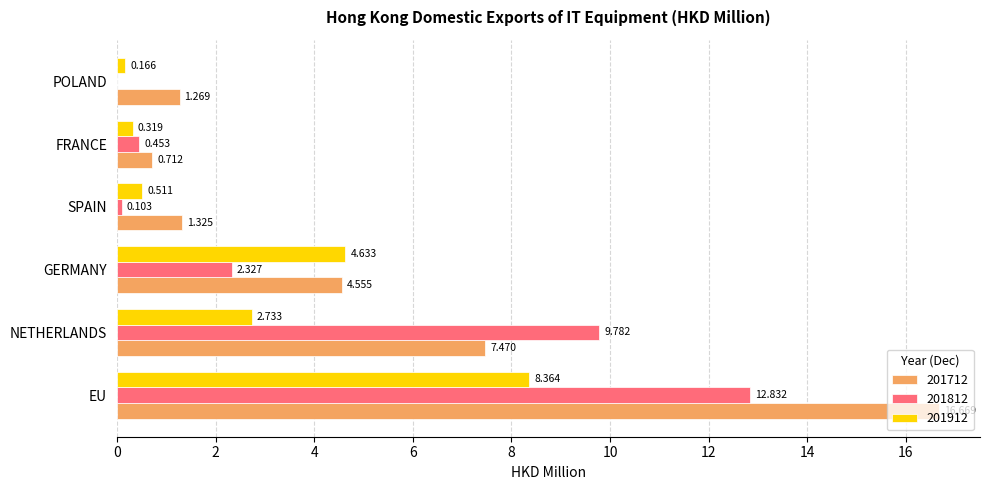

At which label is 201912 closest to 4?

GERMANY